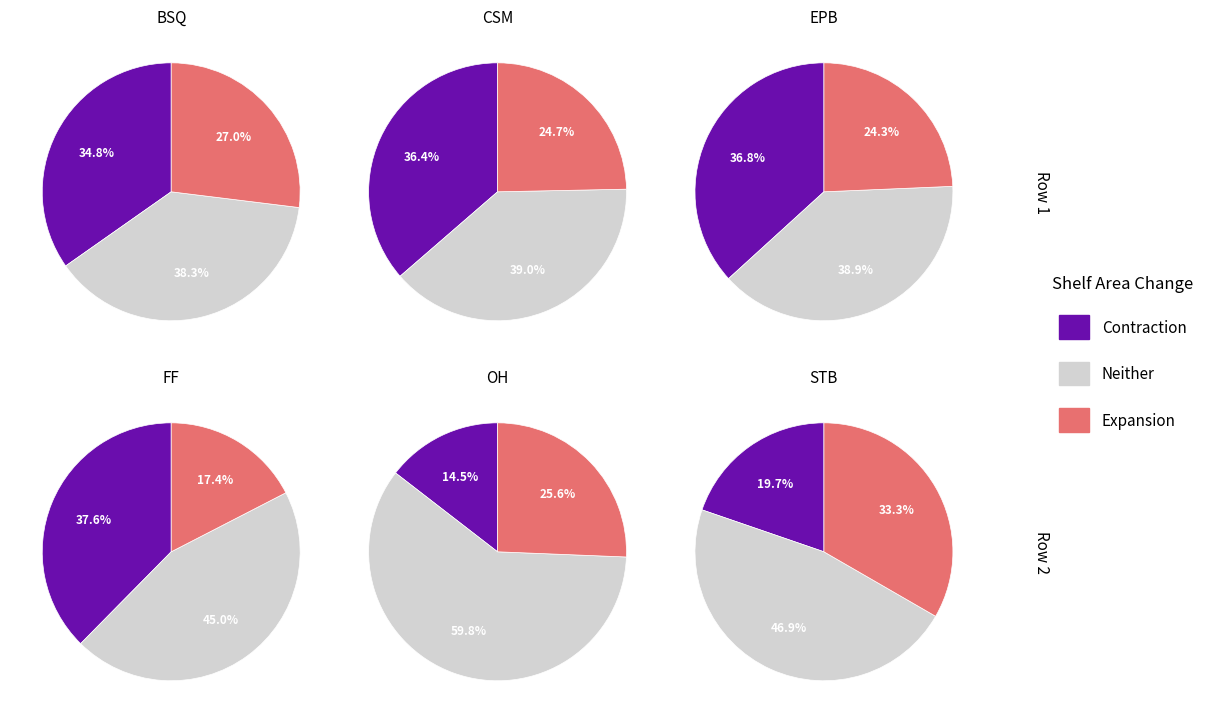

Combined, do STB and CSM account for over 50%?

No